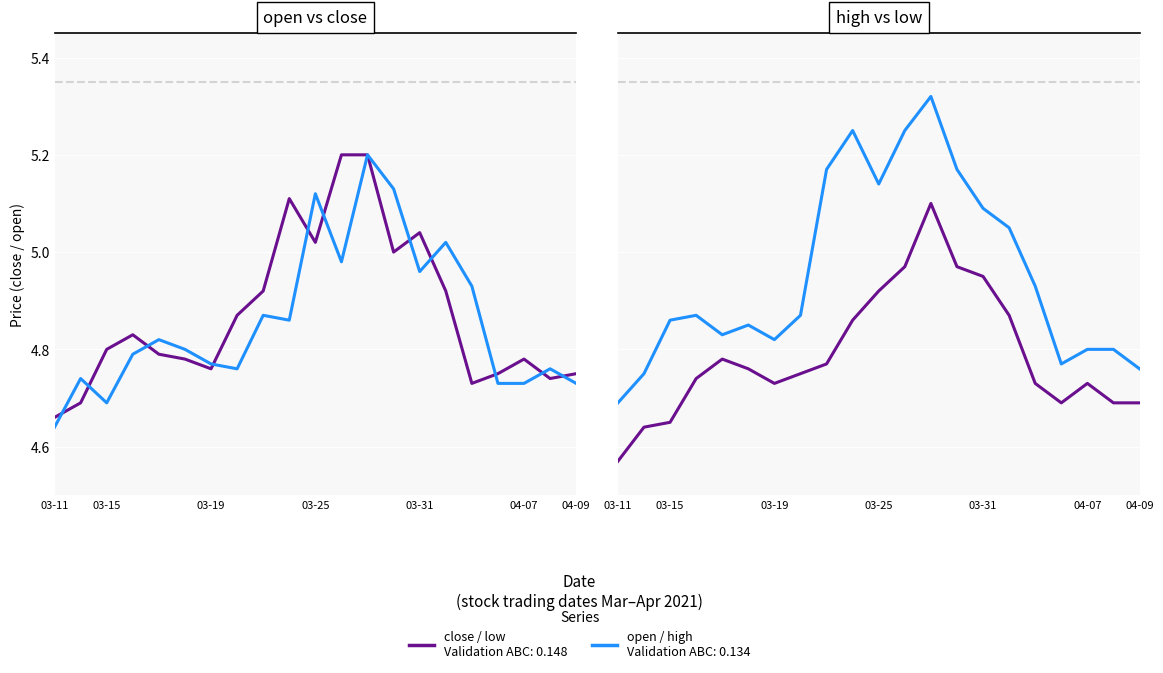

Is it true that close equals 7.9 at 2021-04-02?

False